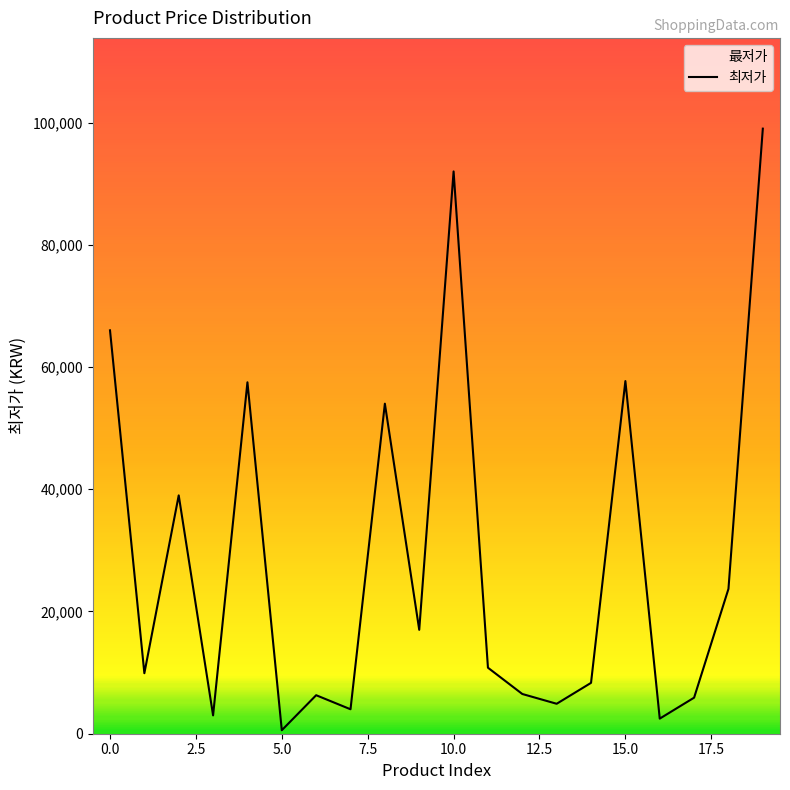

At which category does the chart reach its minimum across all series?

5.0